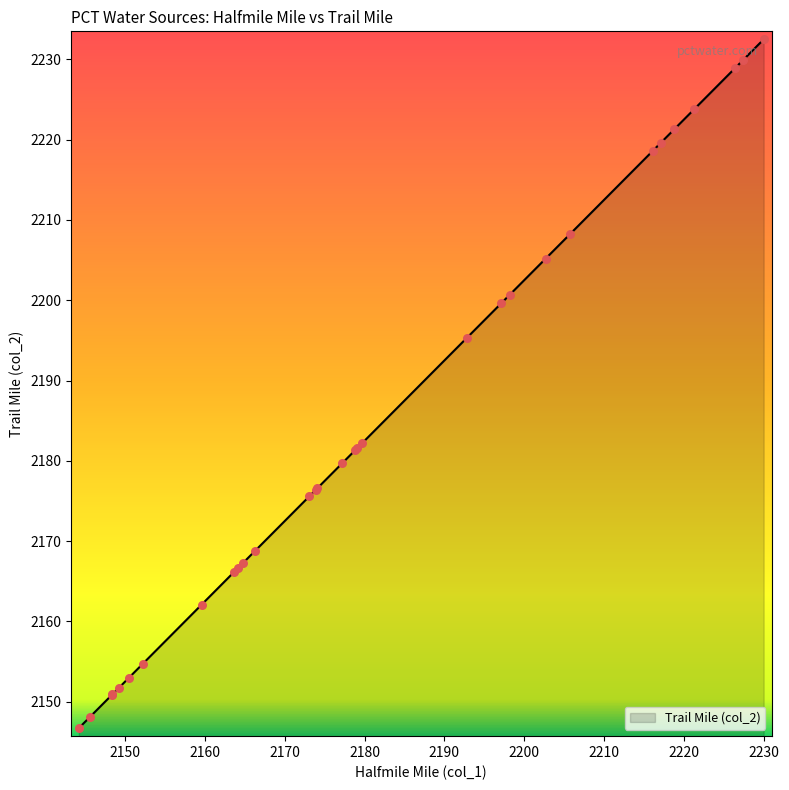

What is the smallest value displayed?

2146.7